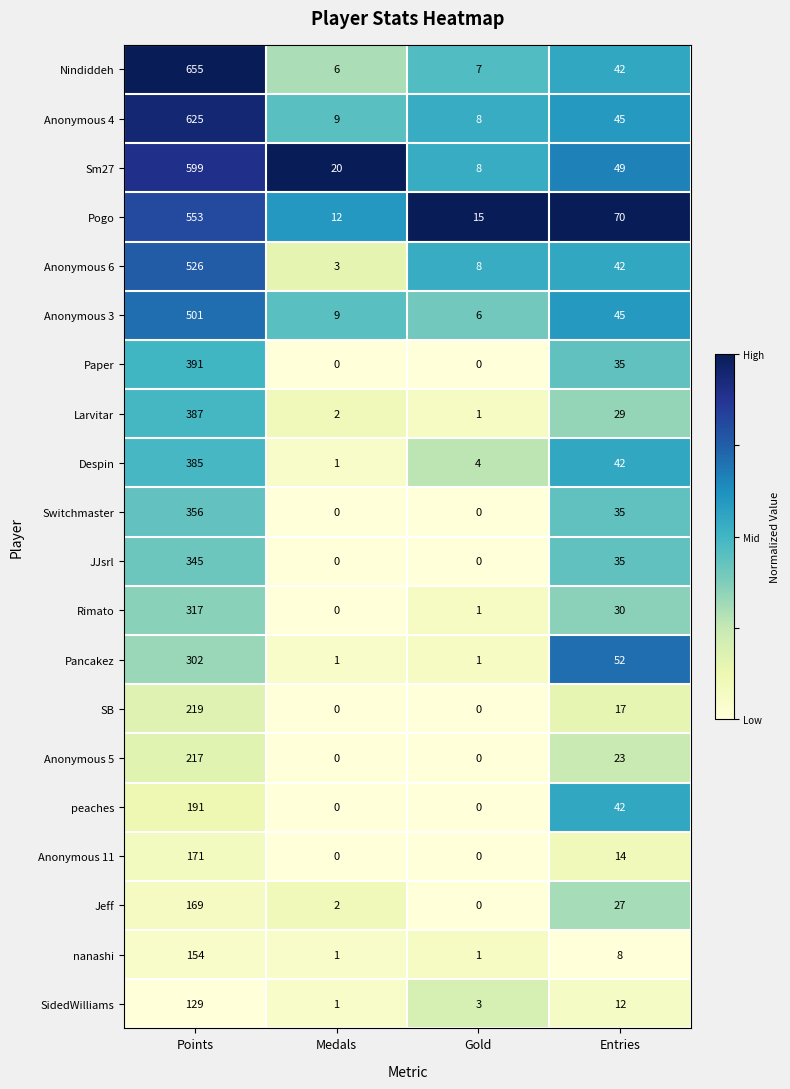

Rank the categories by Jeff value from highest to lowest.

Points, Entries, Medals, Gold